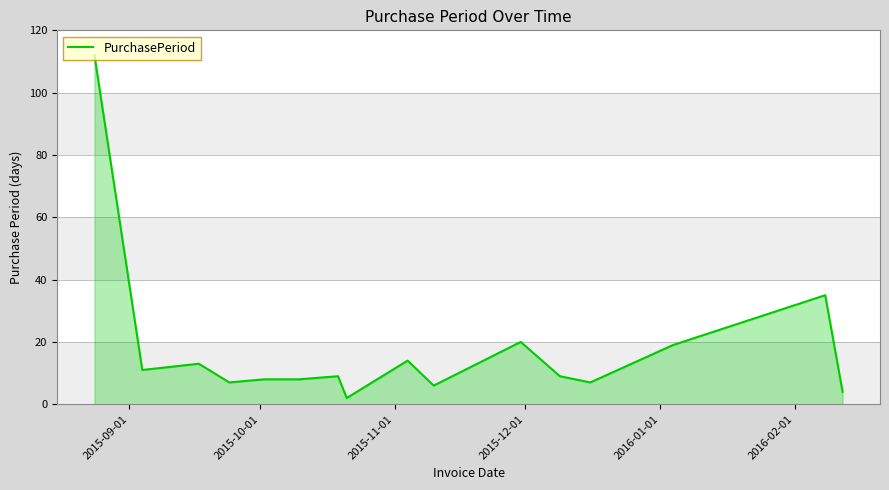

What is the maximum value shown in the chart?

112